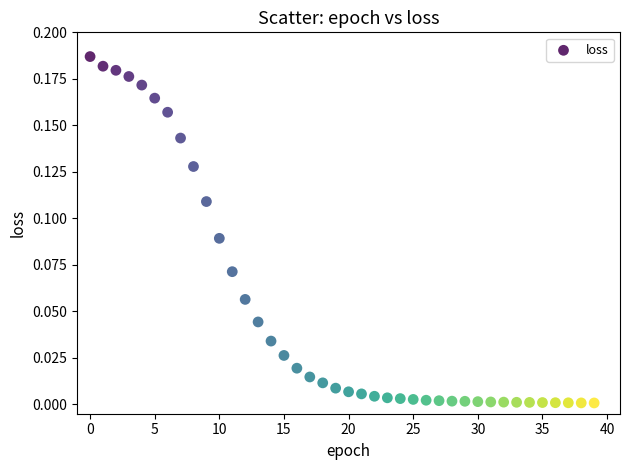

Count the number of points in this scatter plot.

40